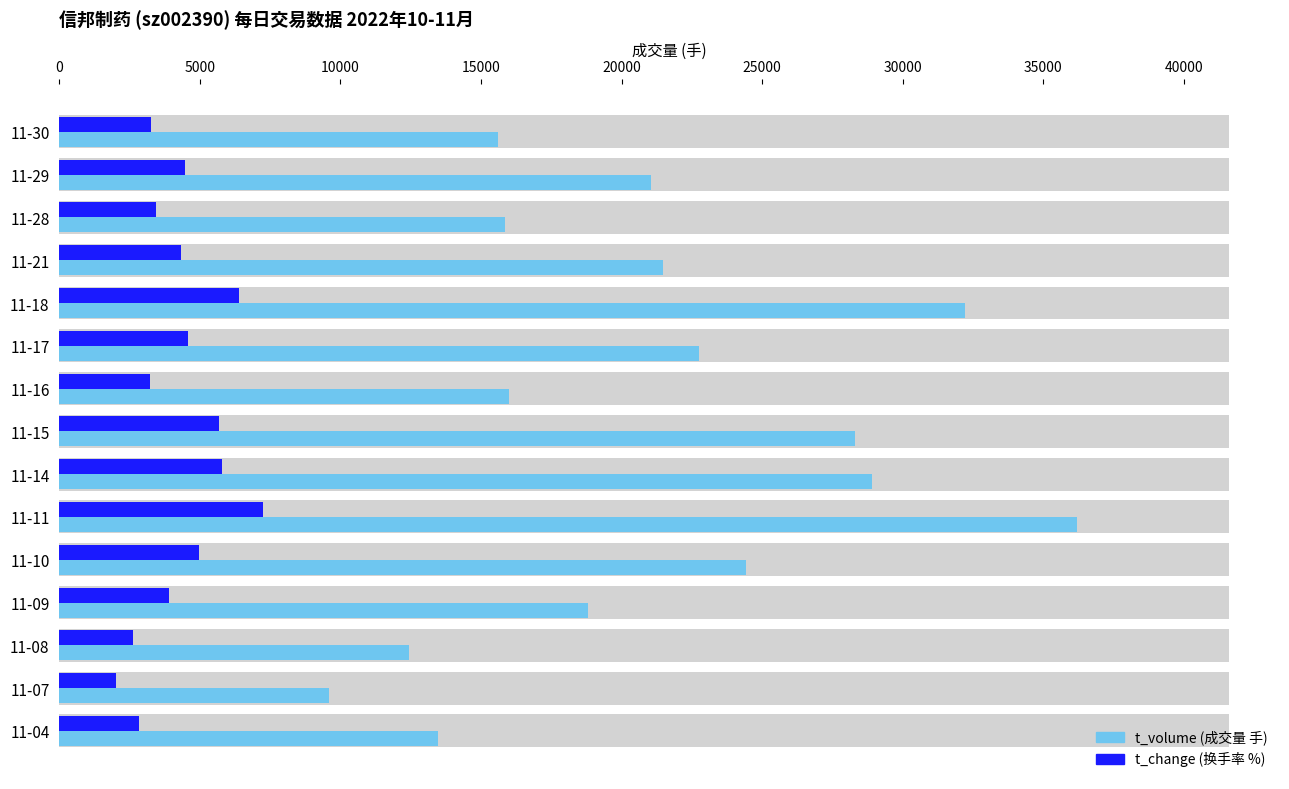

What are all the series names shown in the legend?

t_volume (成交量 手), t_change (换手率 %)